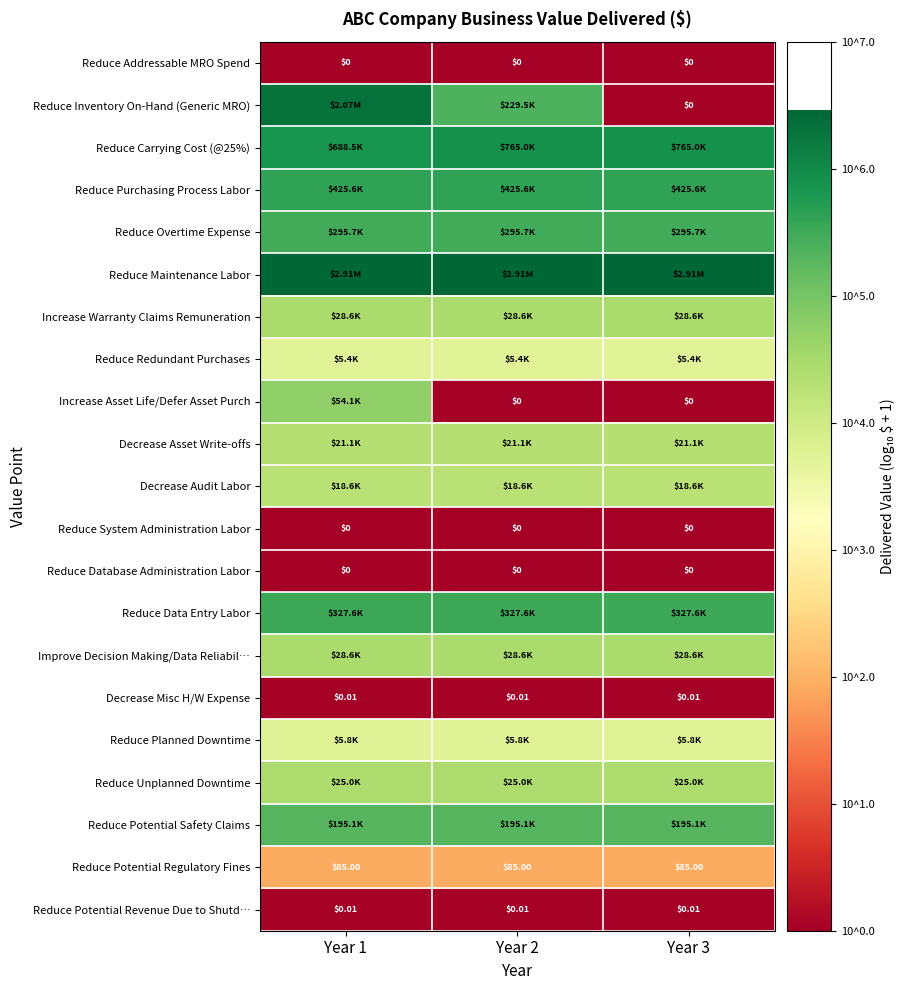

How many distinct data groups are displayed?

21